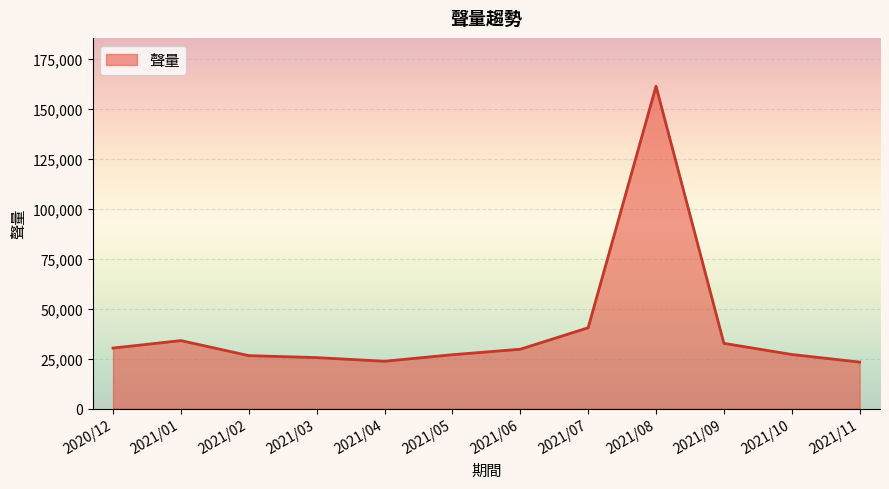

Between 2021/07 and 2021/11, which is larger?

2021/07